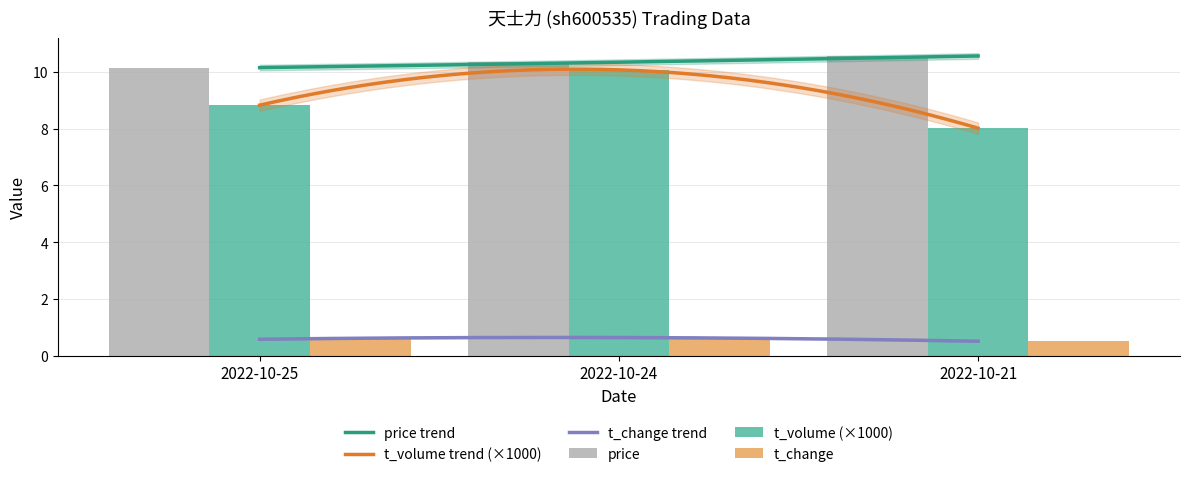

The price series shows 18.2 at 2022-10-21. True or false?

False